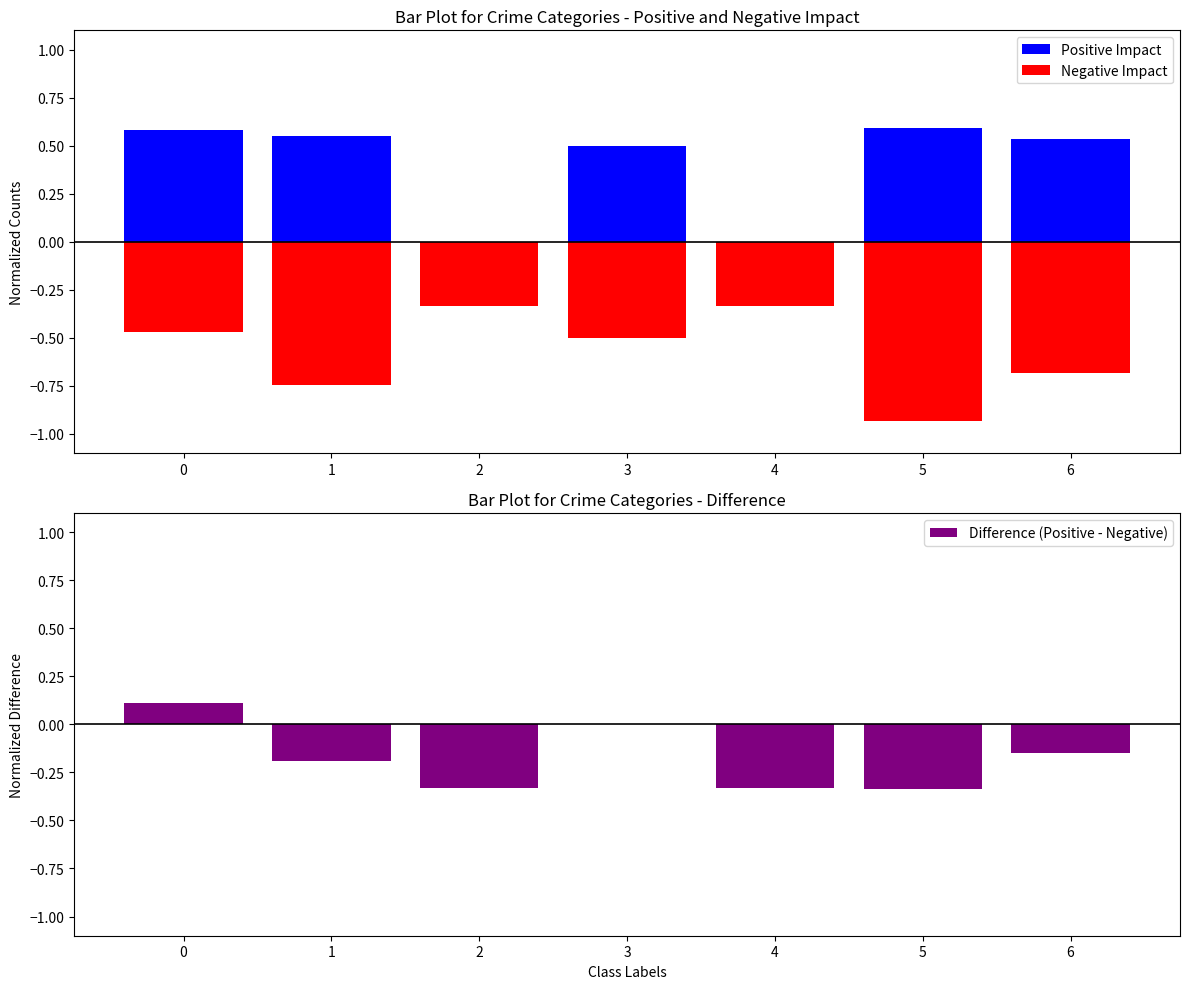

Reading right to left, what are all the values shown in this chart?

Positive Impact: 6=0.5	5=0.6	4=0.0	3=0.5	2=0.0	1=0.6	0=0.6
Negative Impact: 6=-0.7	5=-0.9	4=-0.3	3=-0.5	2=-0.3	1=-0.7	0=-0.5
Difference (Positive - Negative): 6=-0.1	5=-0.3	4=-0.3	3=0.0	2=-0.3	1=-0.2	0=0.1